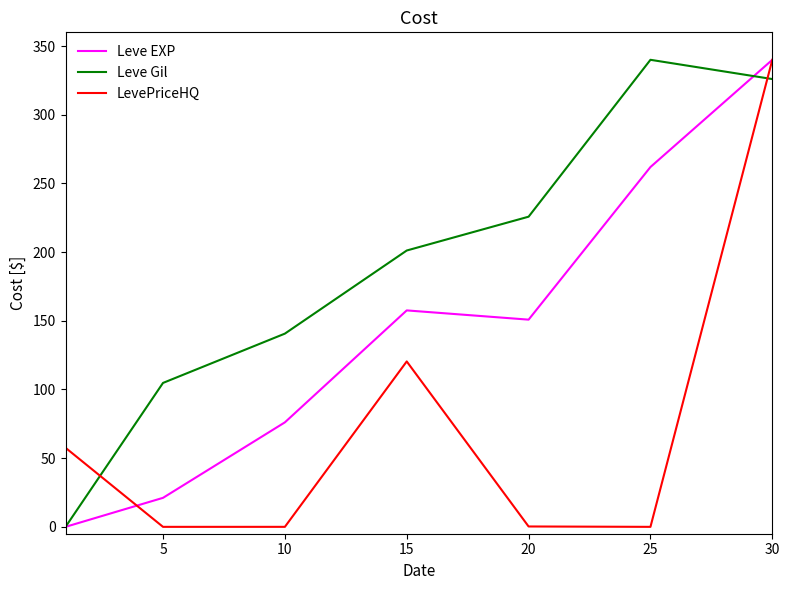

How many positive values does the Leve EXP series have?

6